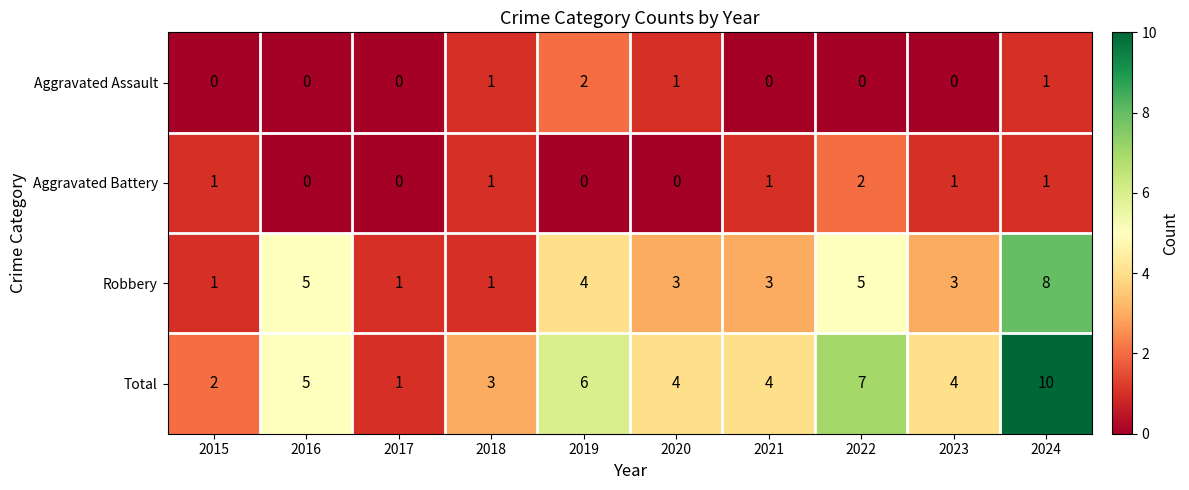

At which label does Aggravated Battery reach its peak?

2022